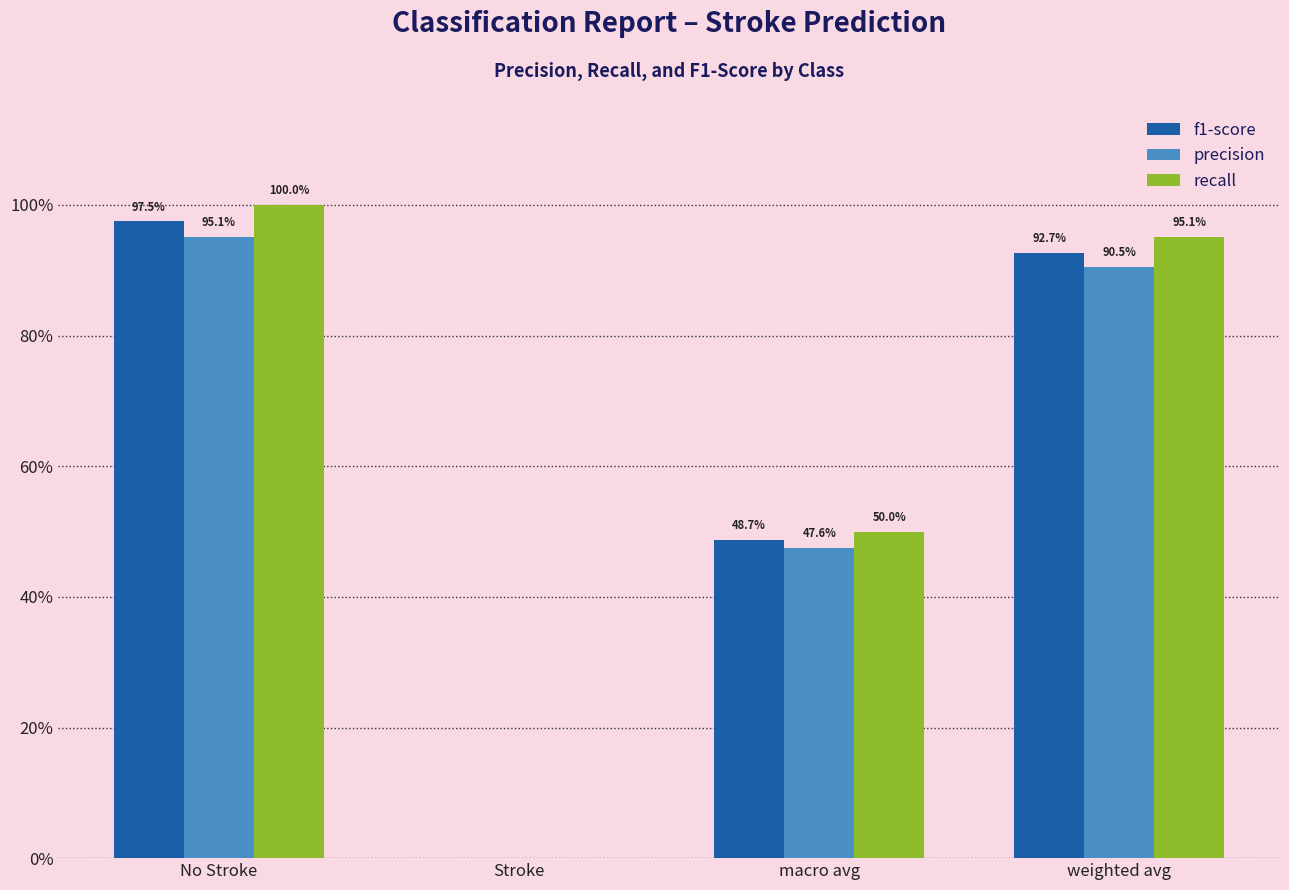

Rank the categories by f1-score value from lowest to highest.

Stroke, macro avg, weighted avg, No Stroke